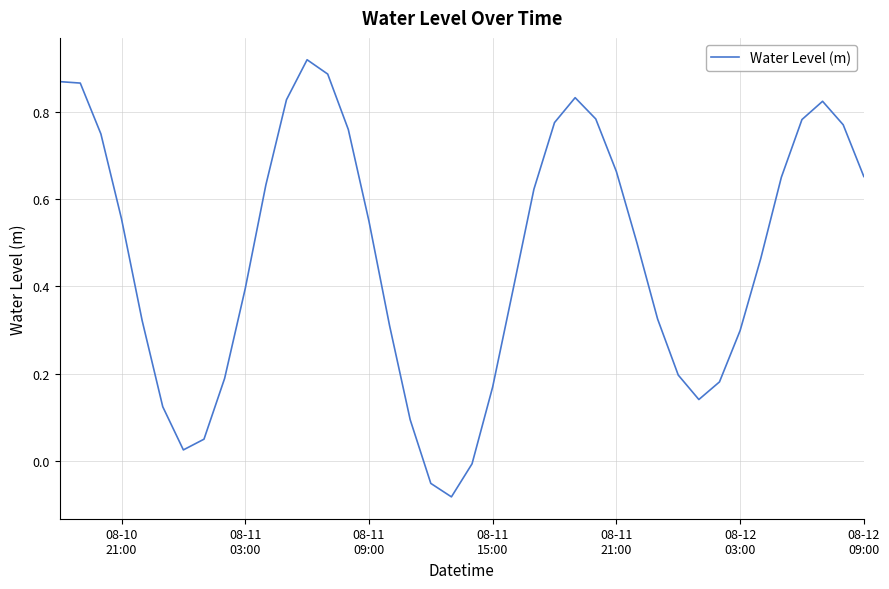

What is the difference between the maximum and minimum values?

1.0